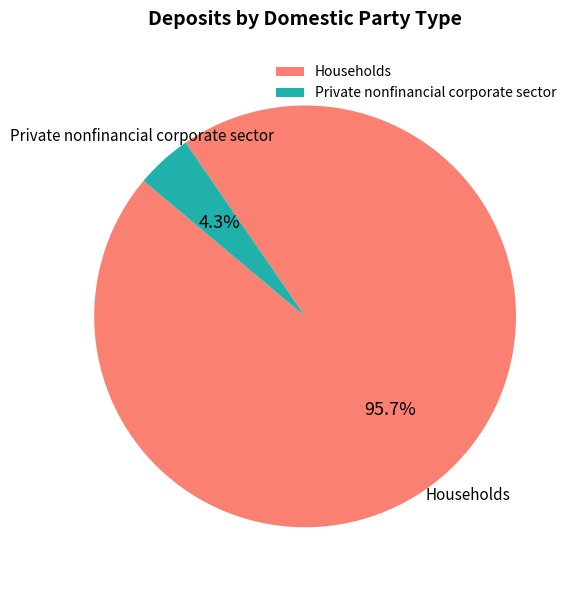

Rank the categories by value from lowest to highest.

Private nonfinancial corporate sector, Households